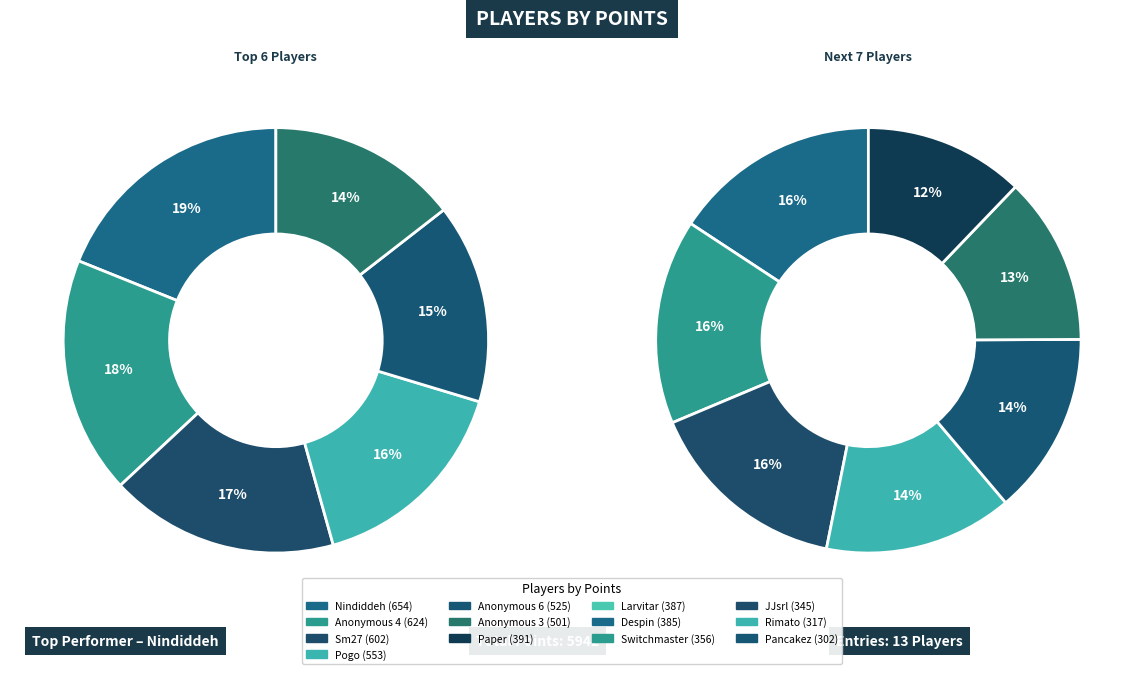

Is Anonymous 3 the majority of the pie?

No